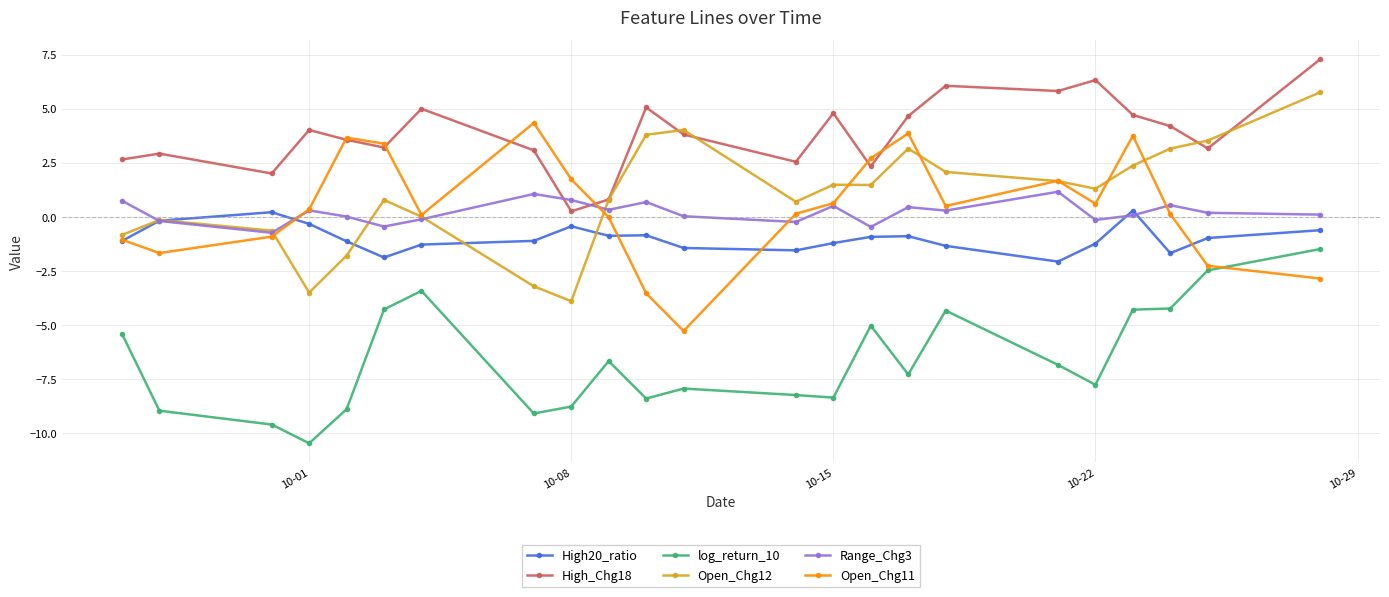

True or false: High_Chg18 and log_return_10 cross at least once.

False